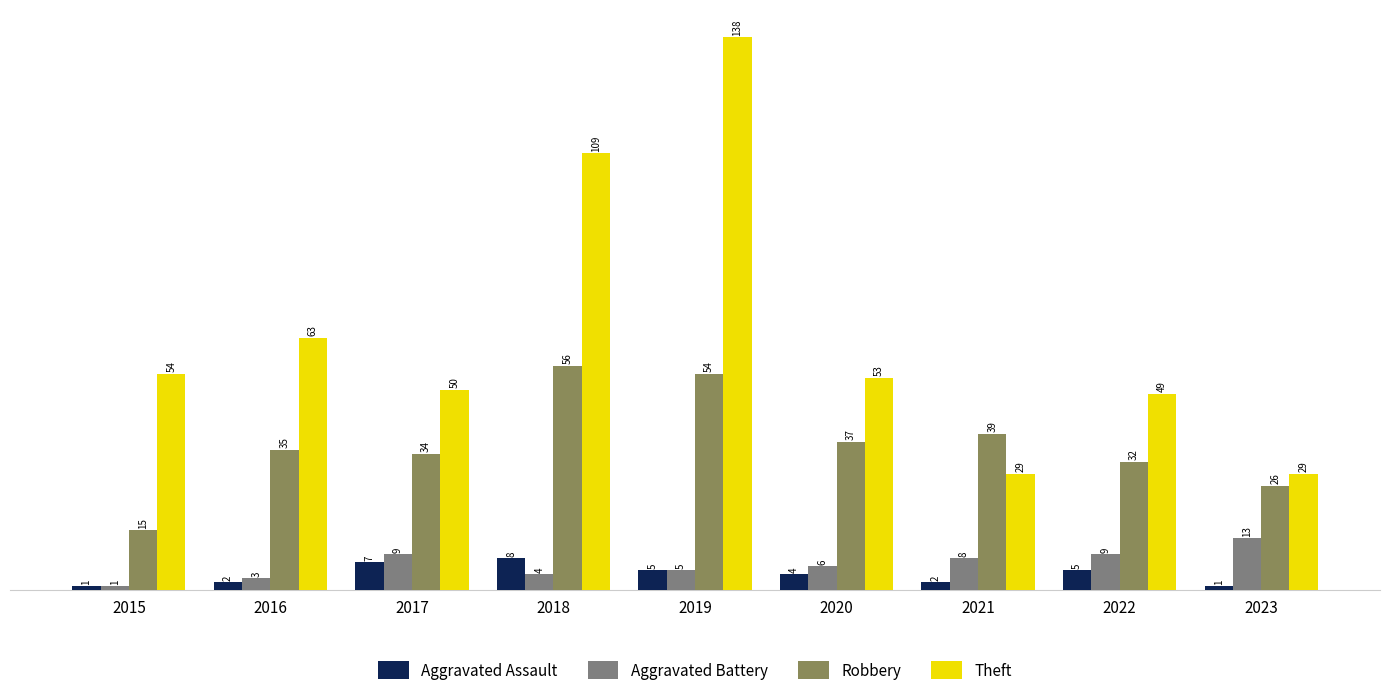

Reading right to left, transcribe all the data shown in this chart.

Aggravated Assault: 2023=1	2022=5	2021=2	2020=4	2019=5	2018=8	2017=7	2016=2	2015=1
Aggravated Battery: 2023=13	2022=9	2021=8	2020=6	2019=5	2018=4	2017=9	2016=3	2015=1
Robbery: 2023=26	2022=32	2021=39	2020=37	2019=54	2018=56	2017=34	2016=35	2015=15
Theft: 2023=29	2022=49	2021=29	2020=53	2019=138	2018=109	2017=50	2016=63	2015=54